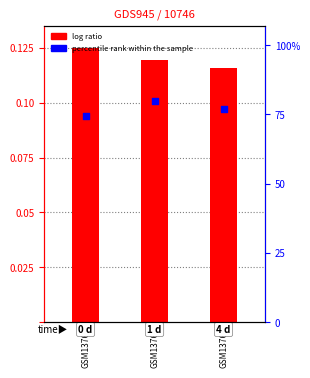

Which series has the largest total across all categories?

percentile rank